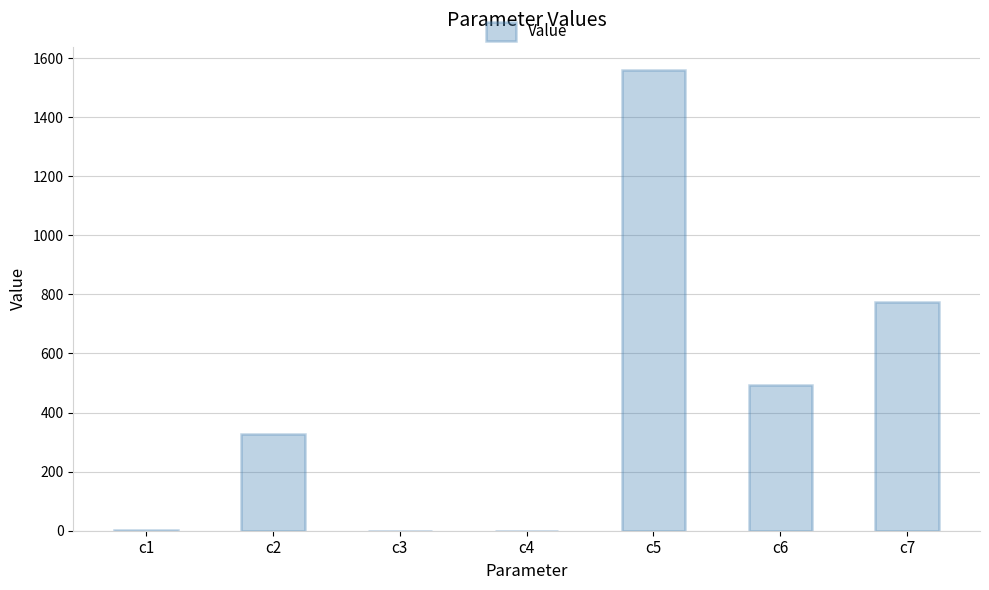

What is the change in value from c2 to c6?

+165.0